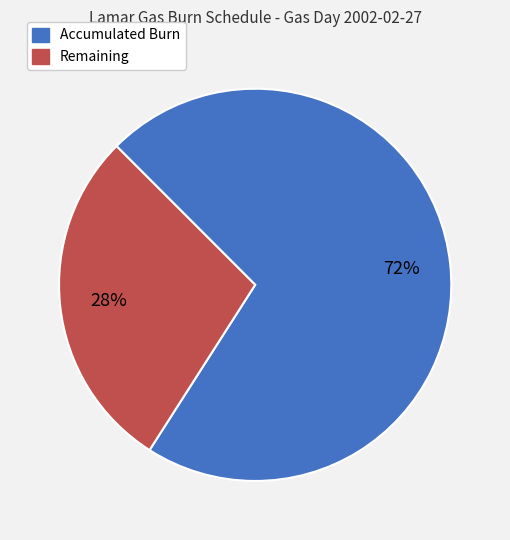

To the nearest percent, what is the combined percentage of Accumulated Burn and Remaining?

100%